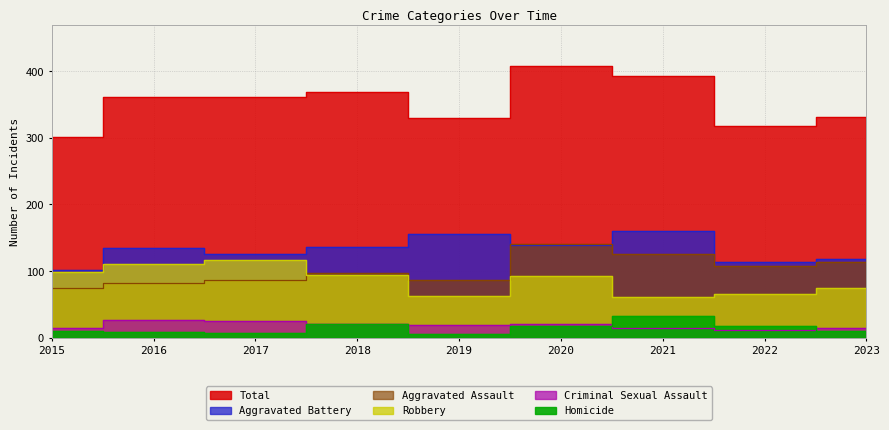

Does the chart have visible grid lines?

Yes